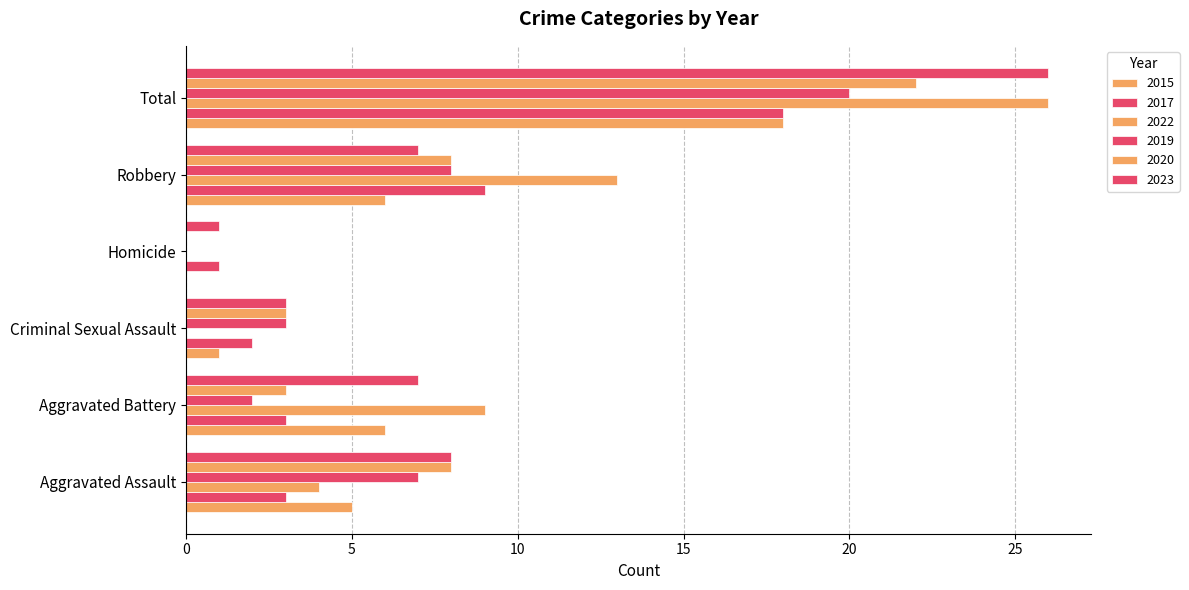

Is it true that 2020 equals 22 at Total?

True